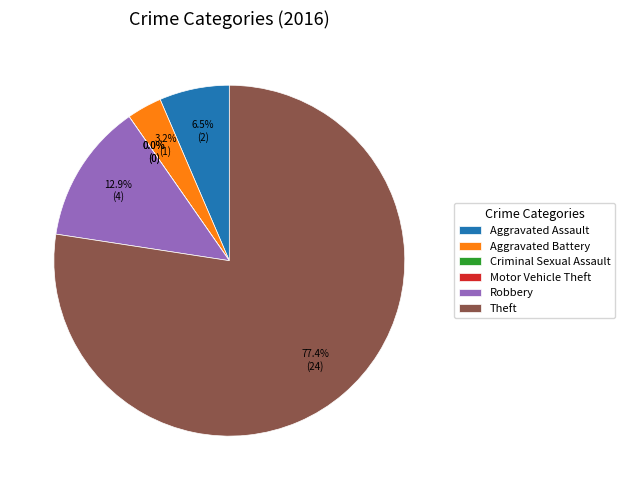

Is it true that Criminal Sexual Assault is 0% of the pie?

True